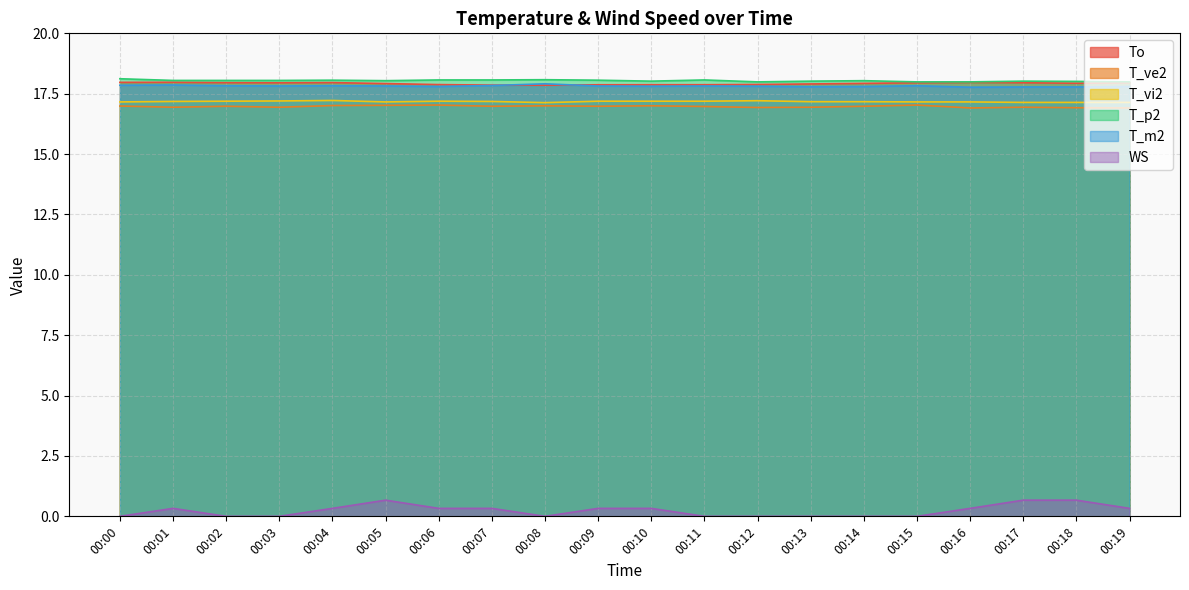

What is the total value across all series at 00:04?

88.4